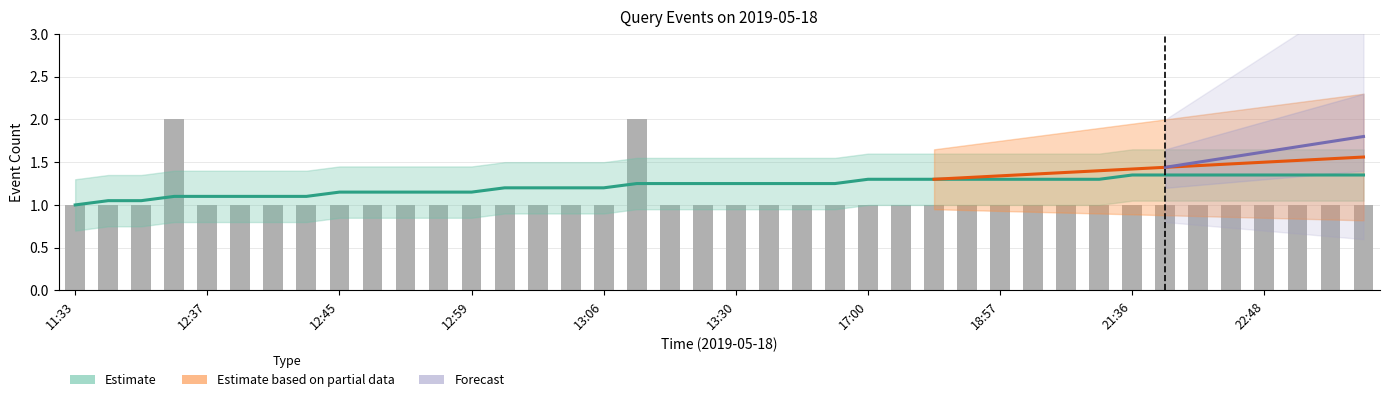

Reading left to right, list all the values displayed in this chart.

1	1	1	2	1	1	1	1	1	1	1	1	1	1	1	1	1	2	1	1	1	1	1	1	1	1	1	1	1	1	1	1	1	1	1	1	1	1	1	1